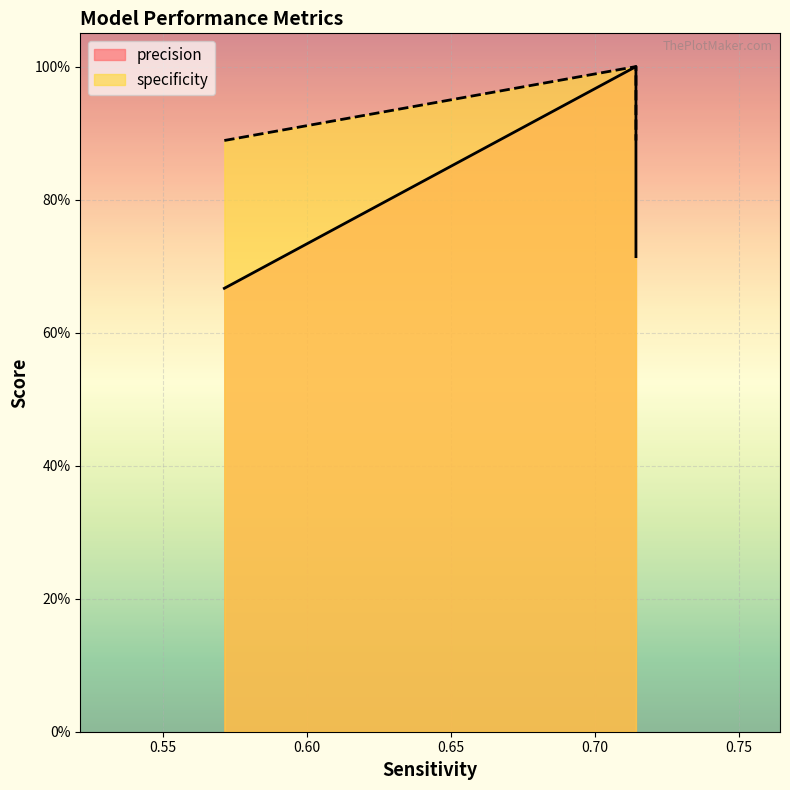

Which series has the widest spread of values?

precision